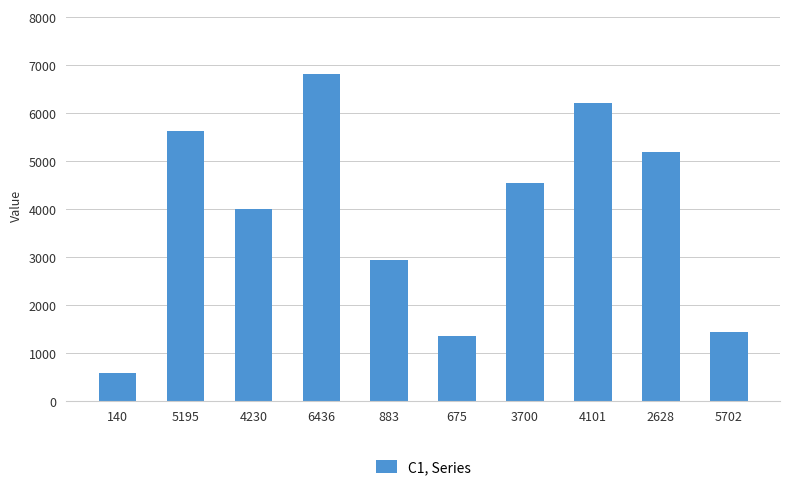

Reading right to left, extract all data points from this chart.

1430	5193	6212	4537	1357	2940	6802	4000	5614	584